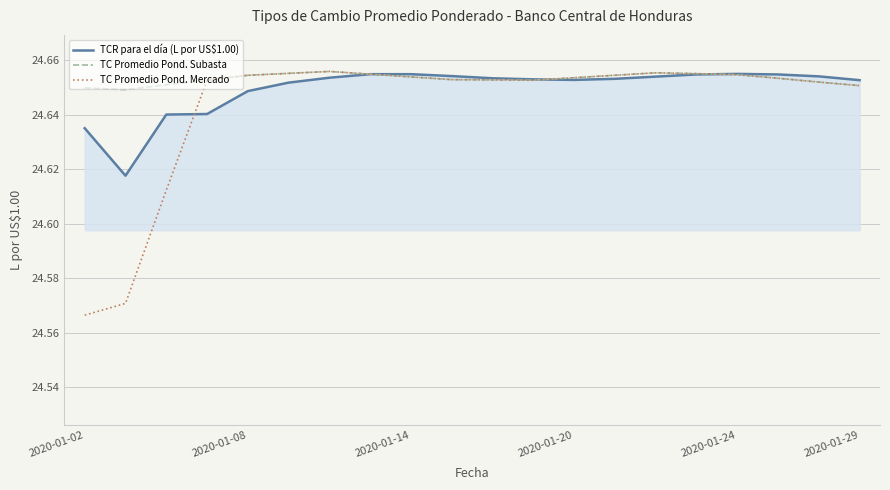

What is the minimum value for TCR para el día (L por US$1.00)?

24.6